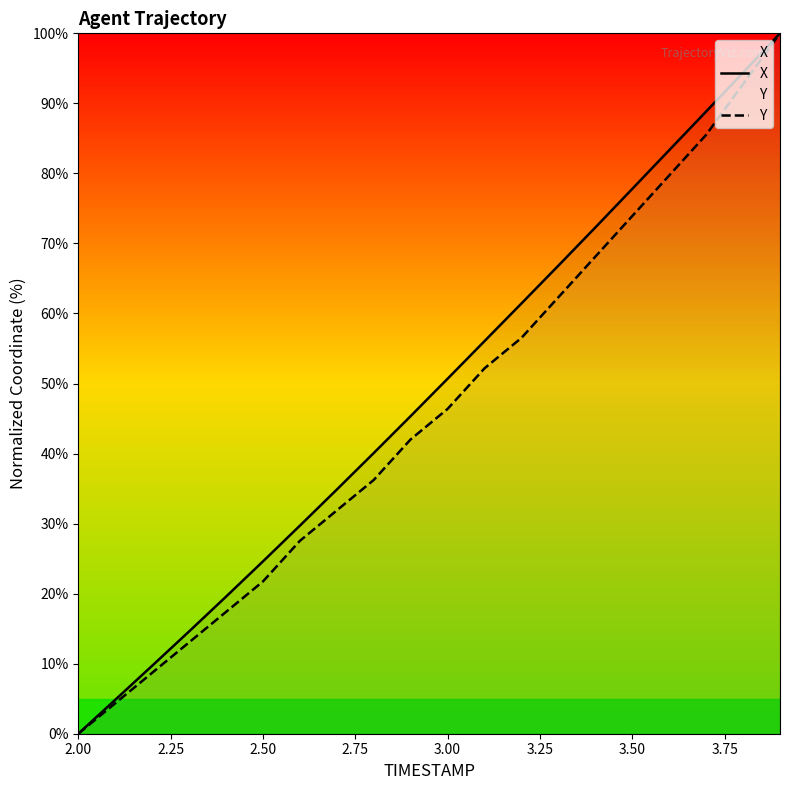

Reading left to right, list all the values displayed in this chart.

X: 0.0	4.8	9.7	14.6	19.6	24.6	29.7	34.9	40.1	45.4	50.7	56.1	61.4	66.8	72.3	77.8	83.3	88.8	94.4	100.0
Y: 0.0	4.3	8.7	13.0	17.4	21.7	27.5	31.9	36.2	42.0	46.4	52.2	56.5	62.3	68.1	73.9	79.7	85.5	92.8	100.0